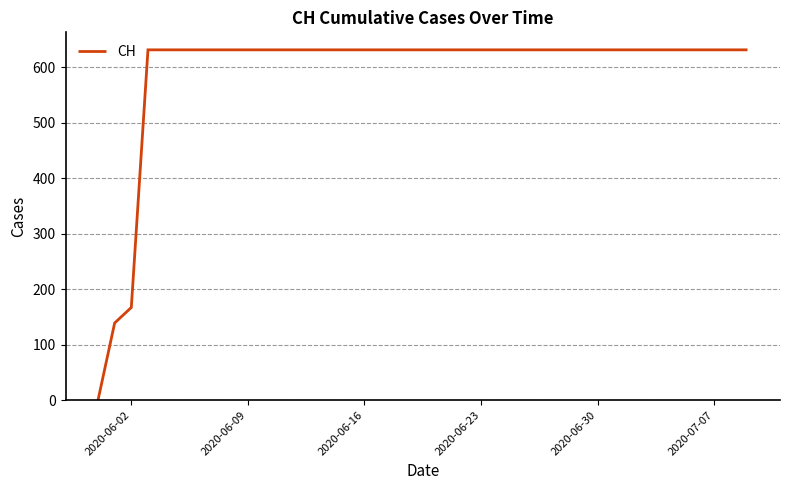

What is the difference between the maximum and minimum values?

631